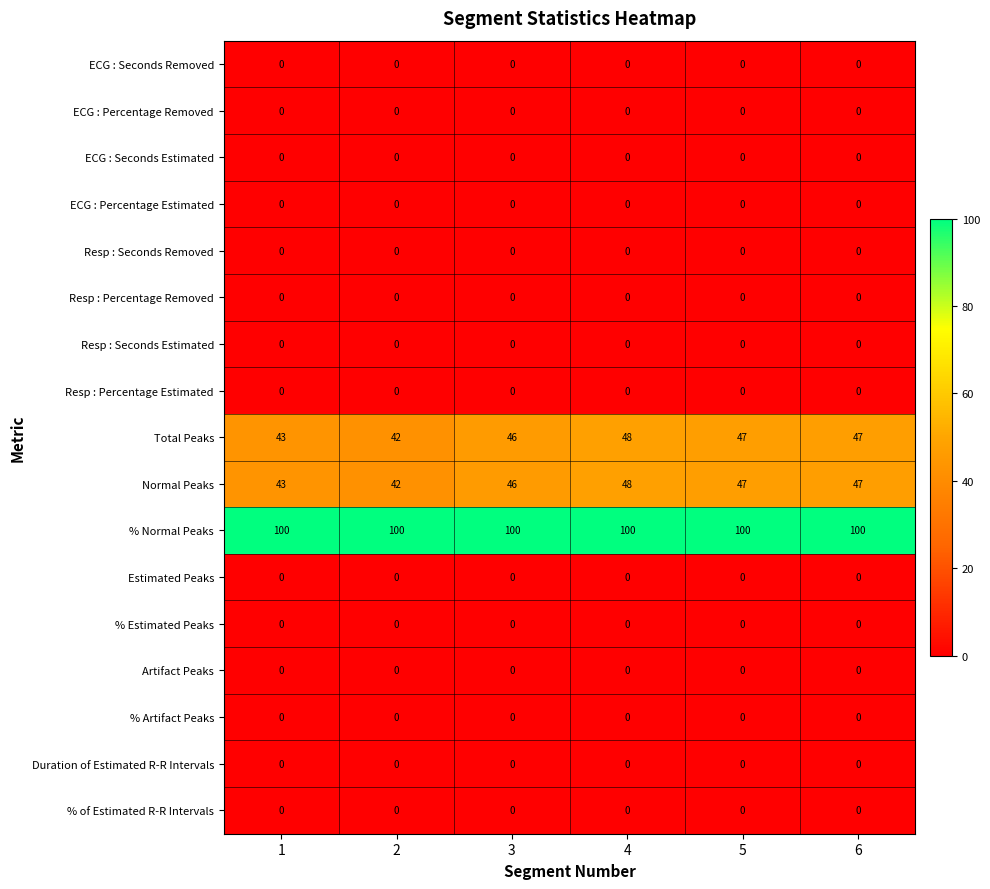

The value of Estimated Peaks at 3 is 0. True or false?

True